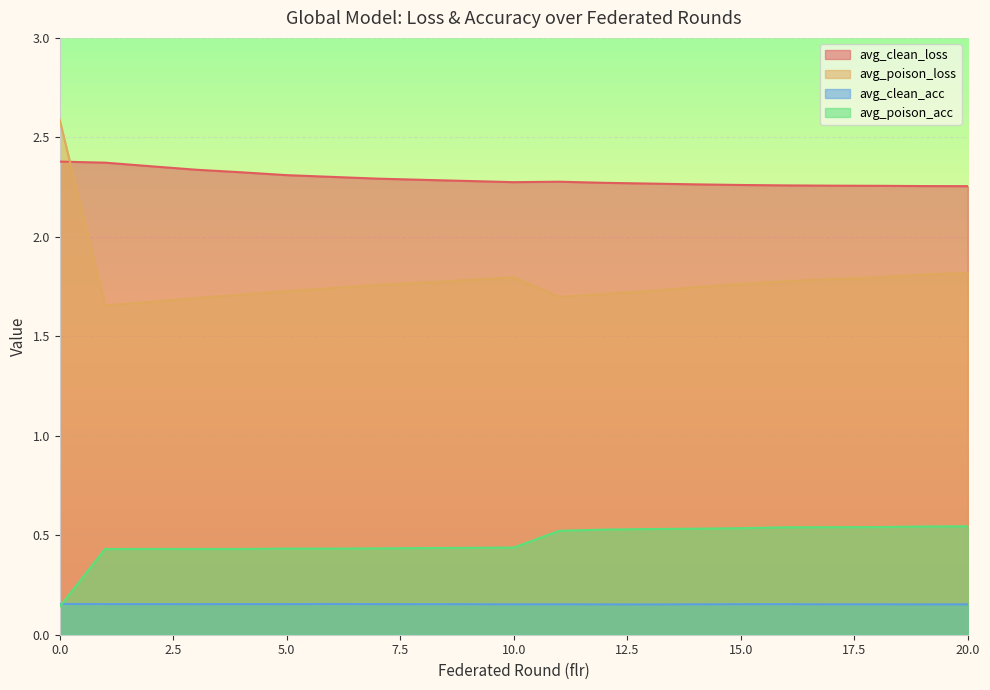

True or false: avg_clean_loss and avg_clean_acc cross at least once.

False